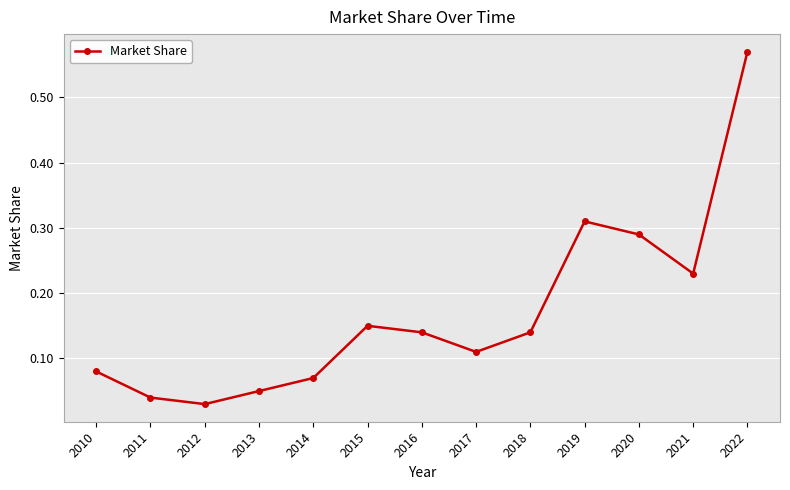

What is the difference between the values at 2022 and 2016?

0.4